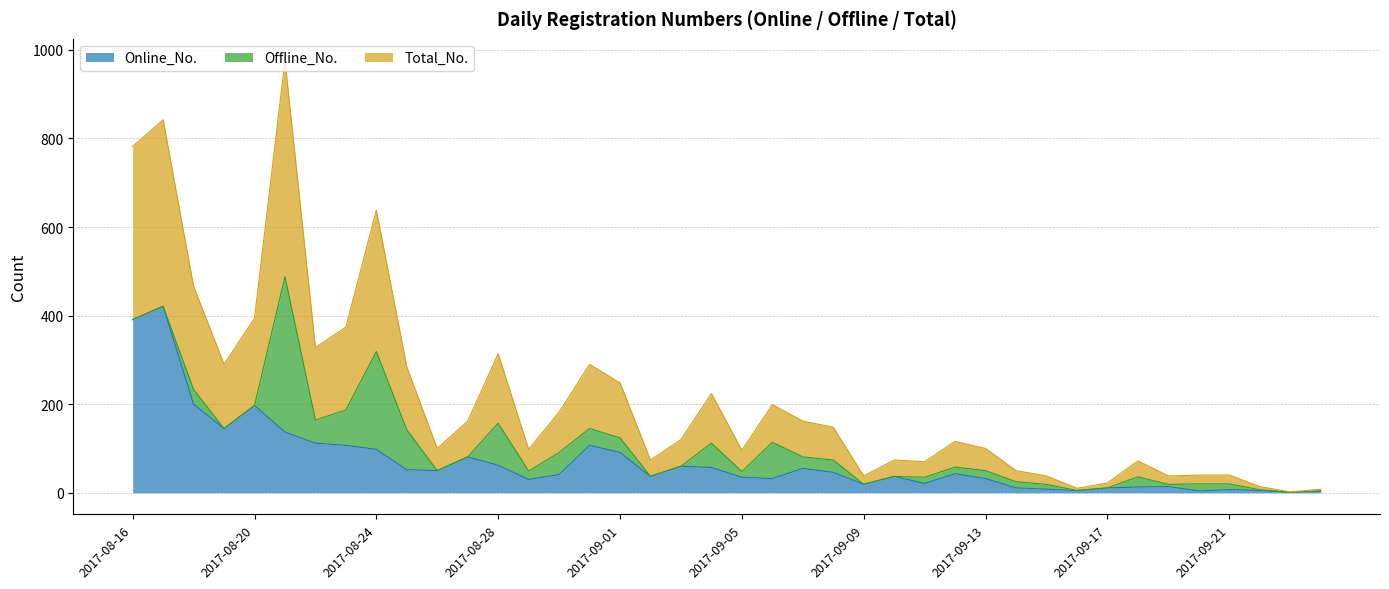

True or false: Total_No. and Online_No. cross at least once.

False